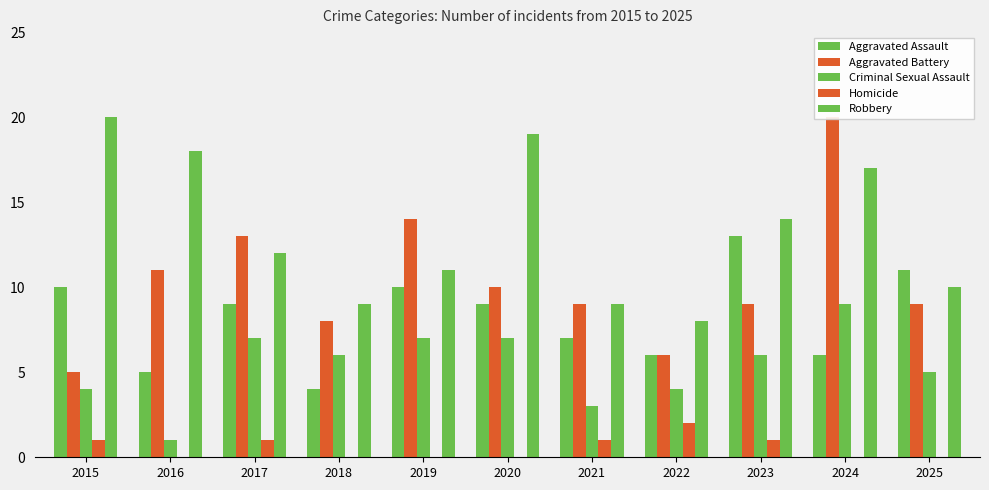

At which label does Aggravated Assault reach its minimum?

2018